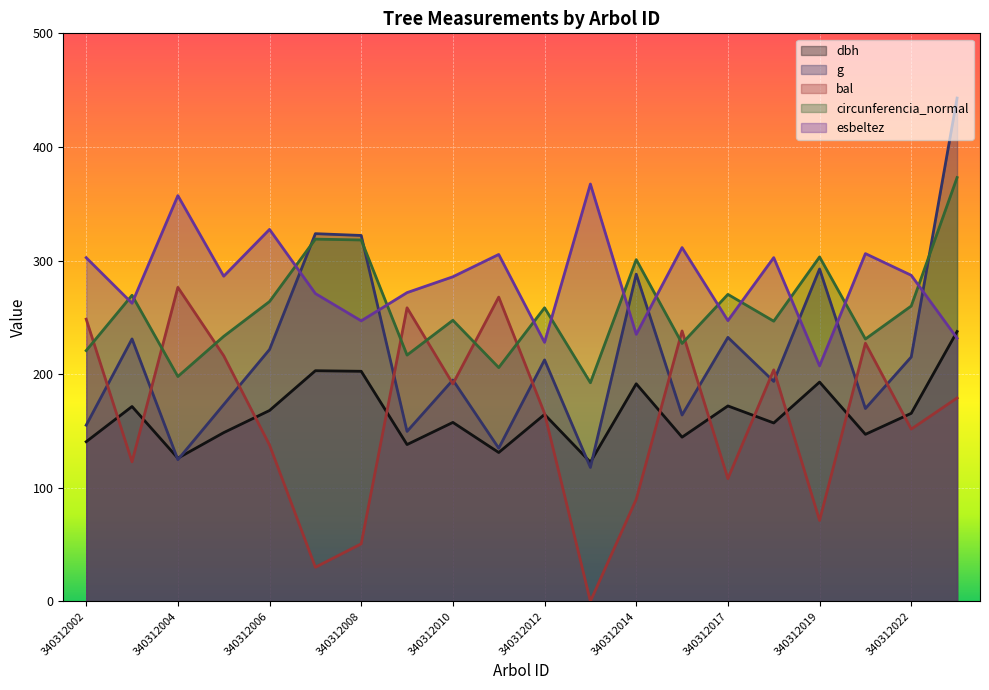

What is the spread (max minus min) of values at 340312010?

128.2